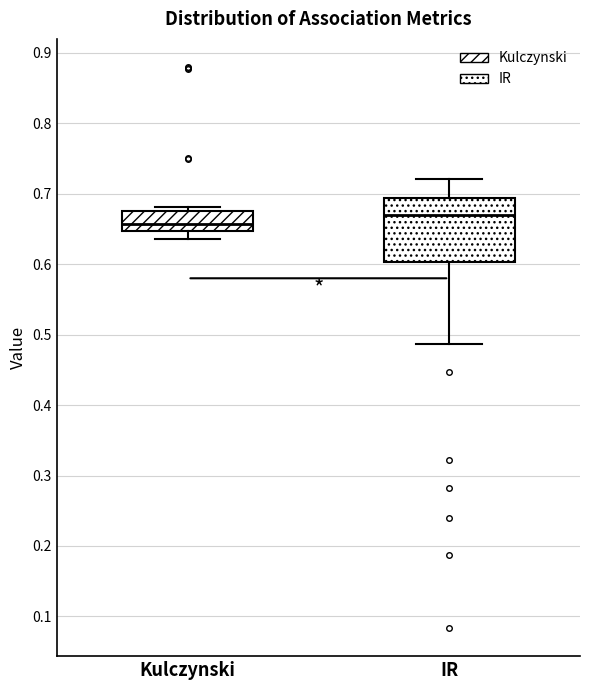

Which box has the lowest median line?

Kulczynski